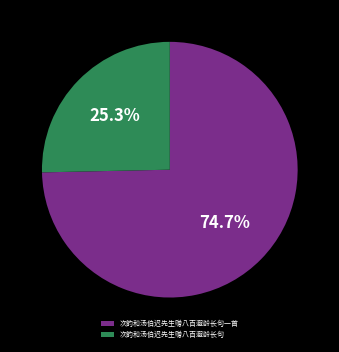

Is there any slice that represents more than half of the pie?

Yes